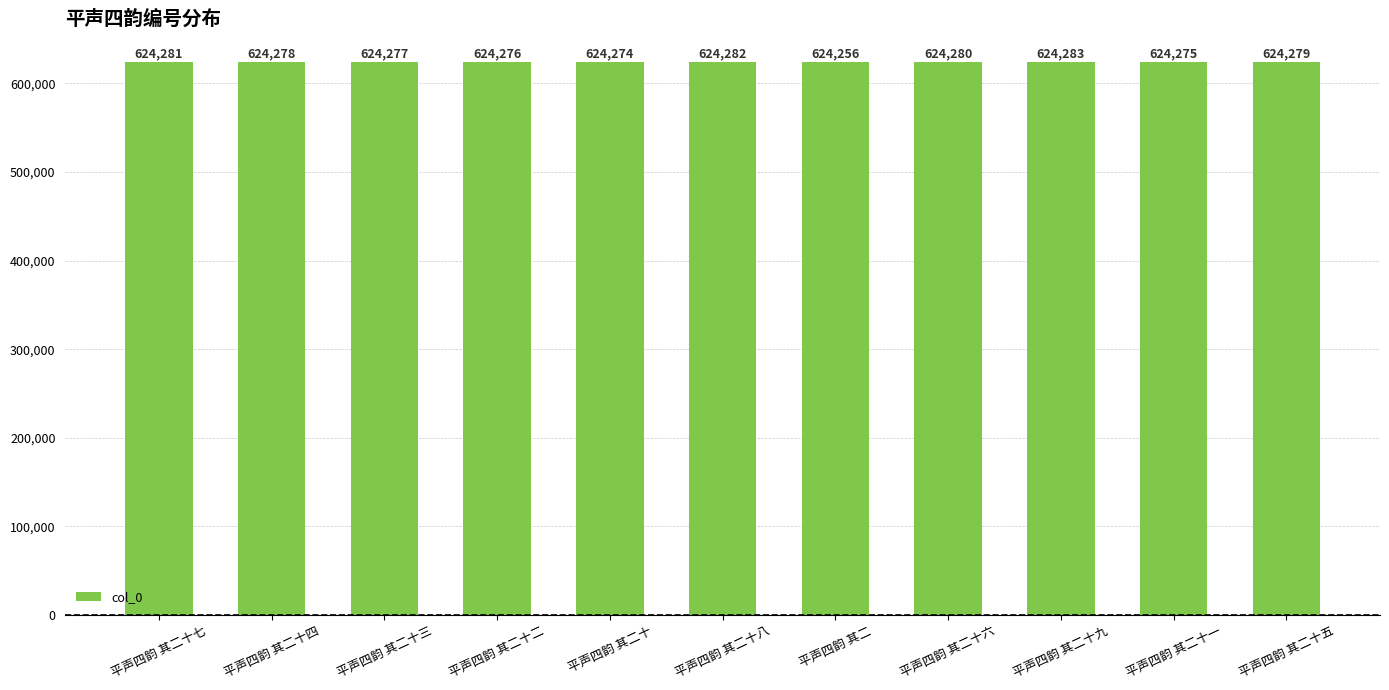

List the labels in order of value, smallest first.

平声四韵 其二, 平声四韵 其二十, 平声四韵 其二十一, 平声四韵 其二十二, 平声四韵 其二十三, 平声四韵 其二十四, 平声四韵 其二十五, 平声四韵 其二十六, 平声四韵 其二十七, 平声四韵 其二十八, 平声四韵 其二十九